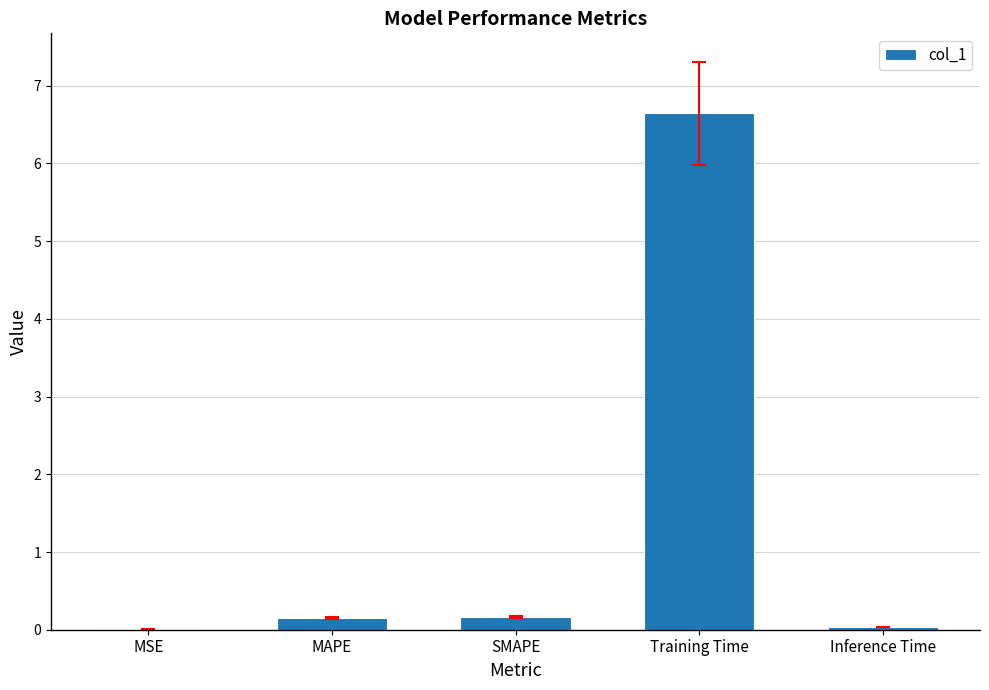

What is the greatest value displayed?

6.6